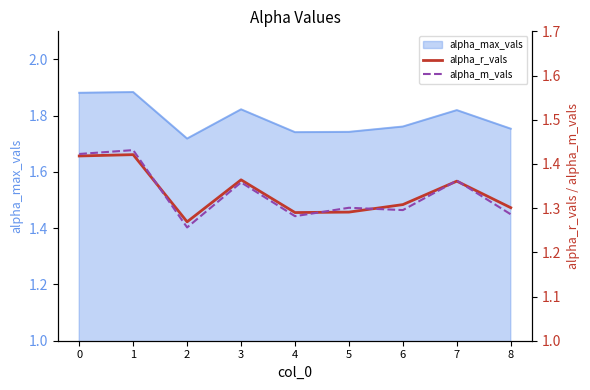

At which category does alpha_r_vals reach its first local valley?

2